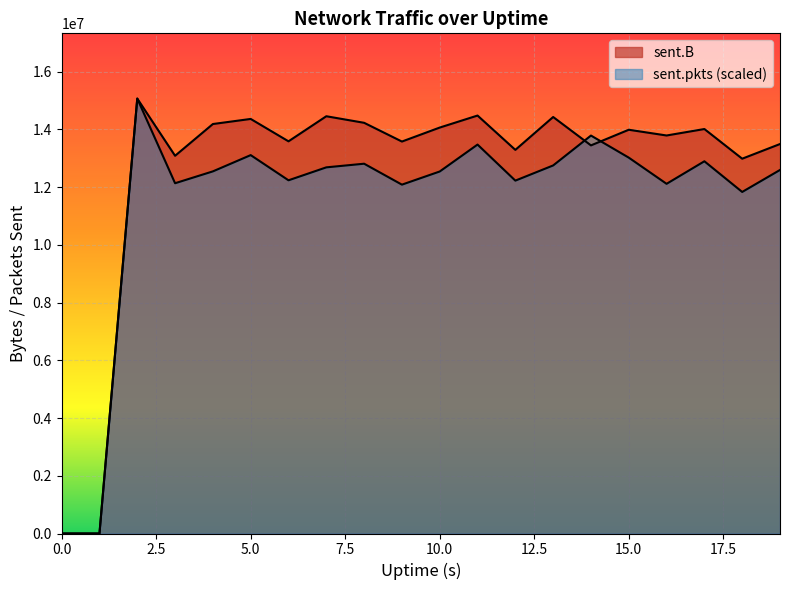

How many values in the sent.B series exceed 13986821?

9